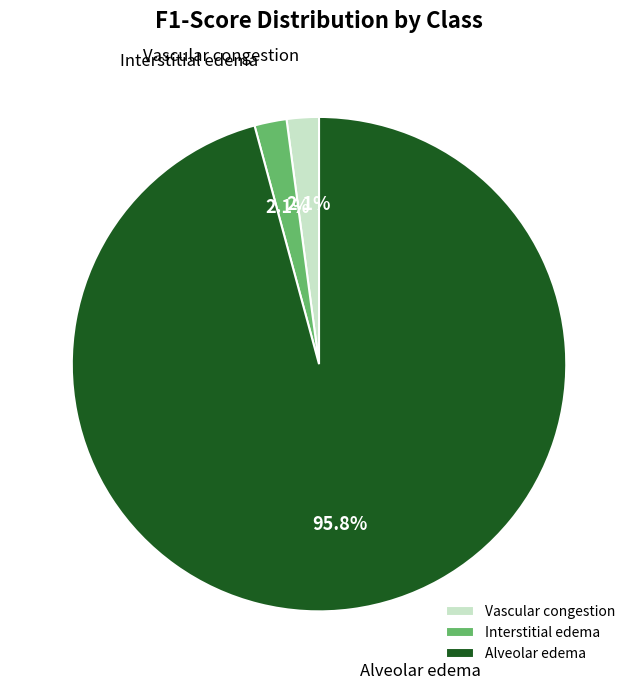

Is there a majority slice in this chart?

Yes